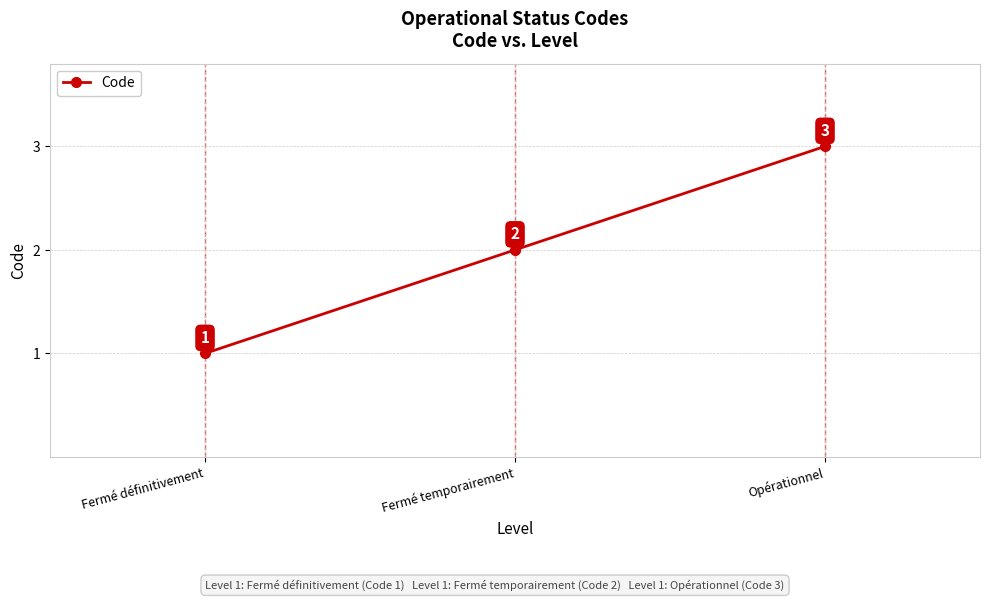

Rank the categories by value from lowest to highest.

Fermé définitivement, Fermé temporairement, Opérationnel